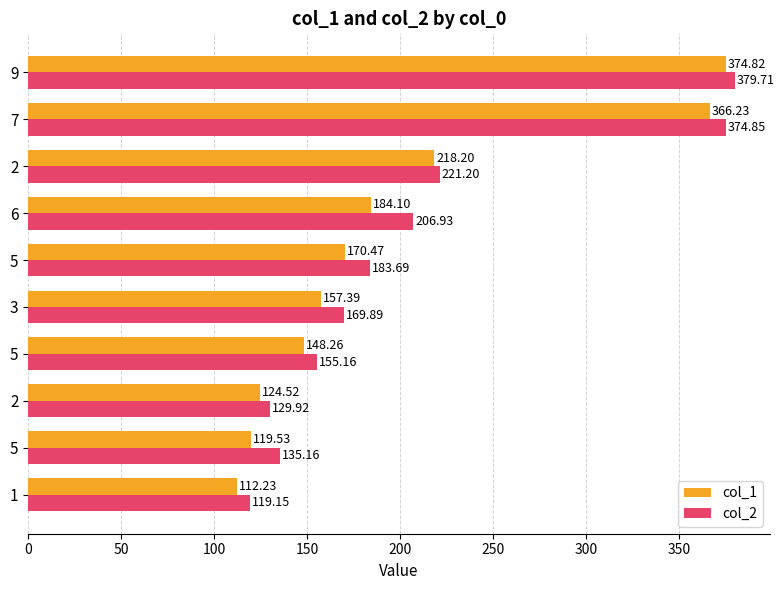

List the series in order of their overall mean, highest first.

col_2, col_1